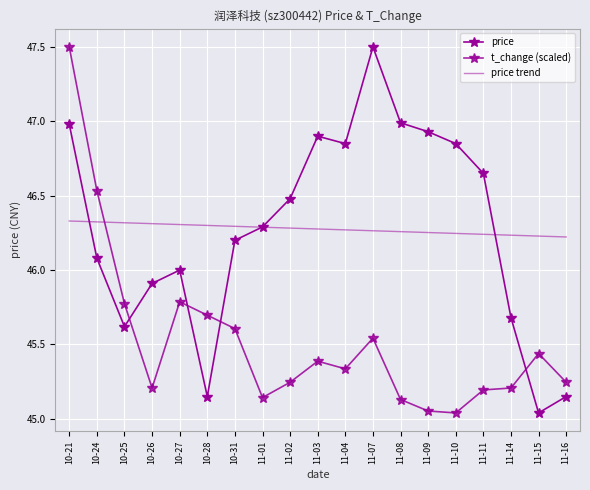

Which series changed the most between 11-01 and 11-16?

price